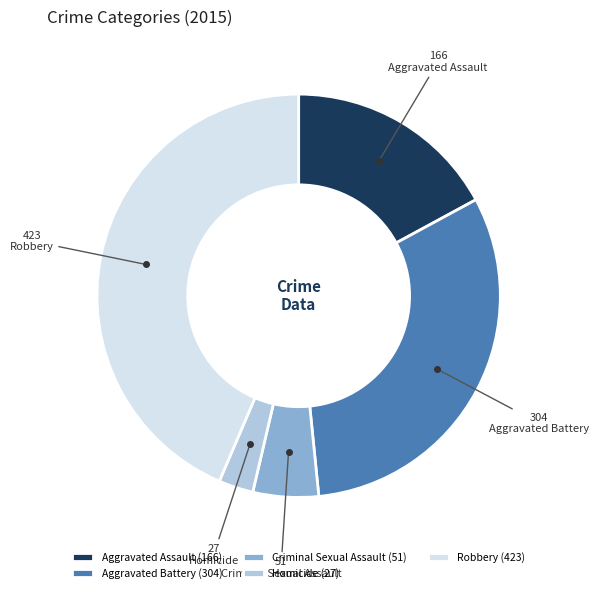

Which category has the biggest portion of the pie?

Robbery